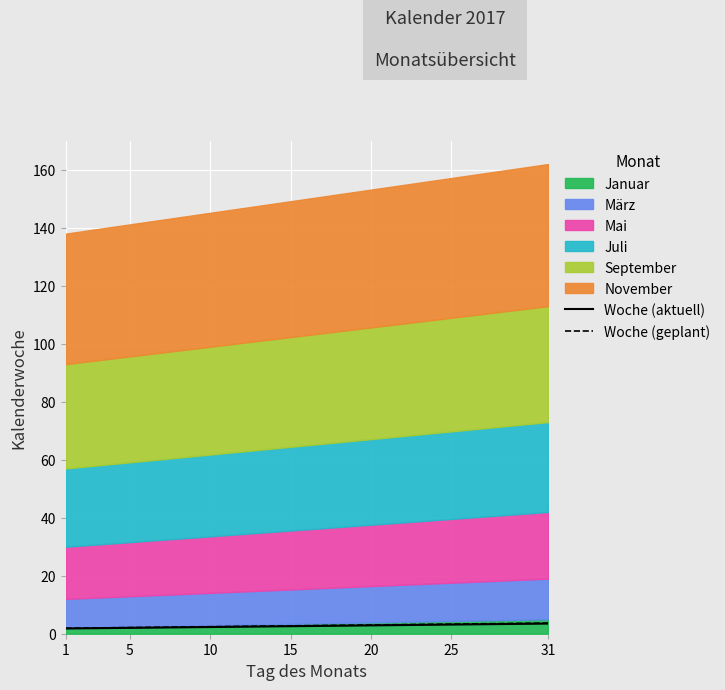

How many data points in Woche (geplant) are less than 2?

2